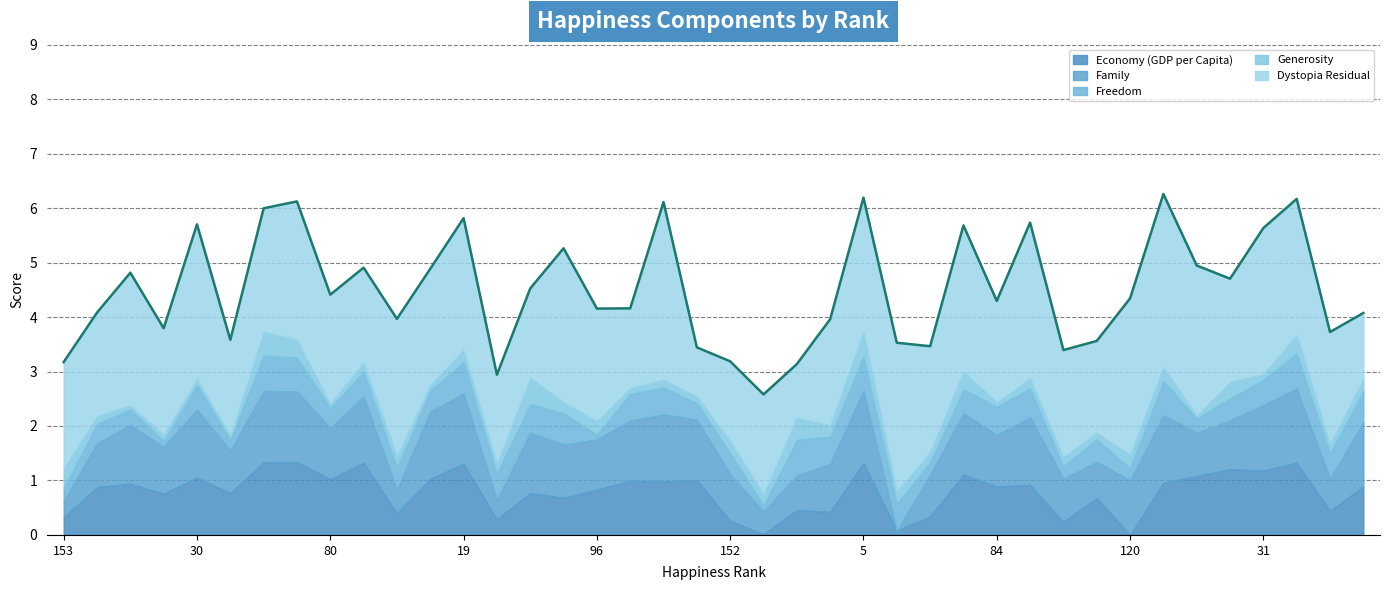

How many interior local peaks does the Dystopia Residual series have?

13